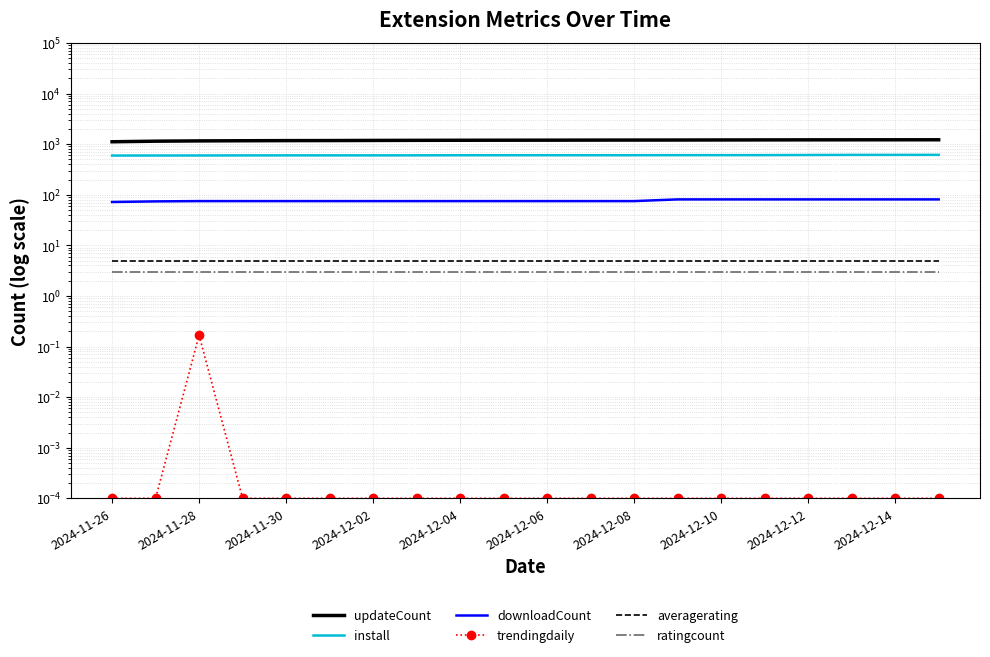

The value of install at 2024-12-02 is 272.6. True or false?

False